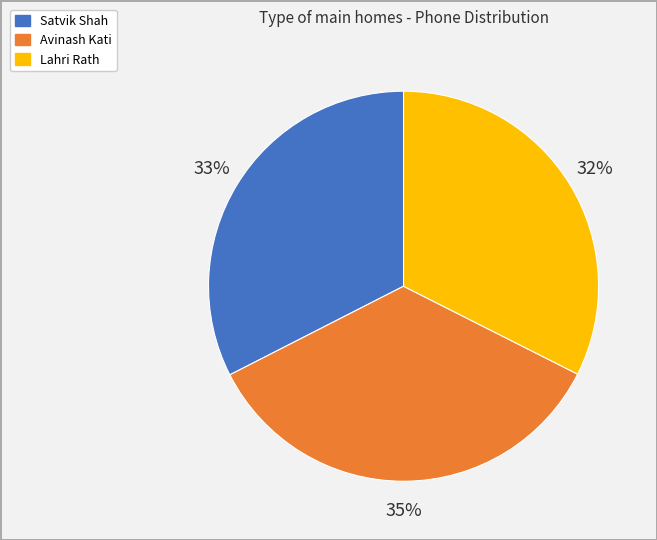

To the nearest percent, what portion does Satvik Shah represent?

33%